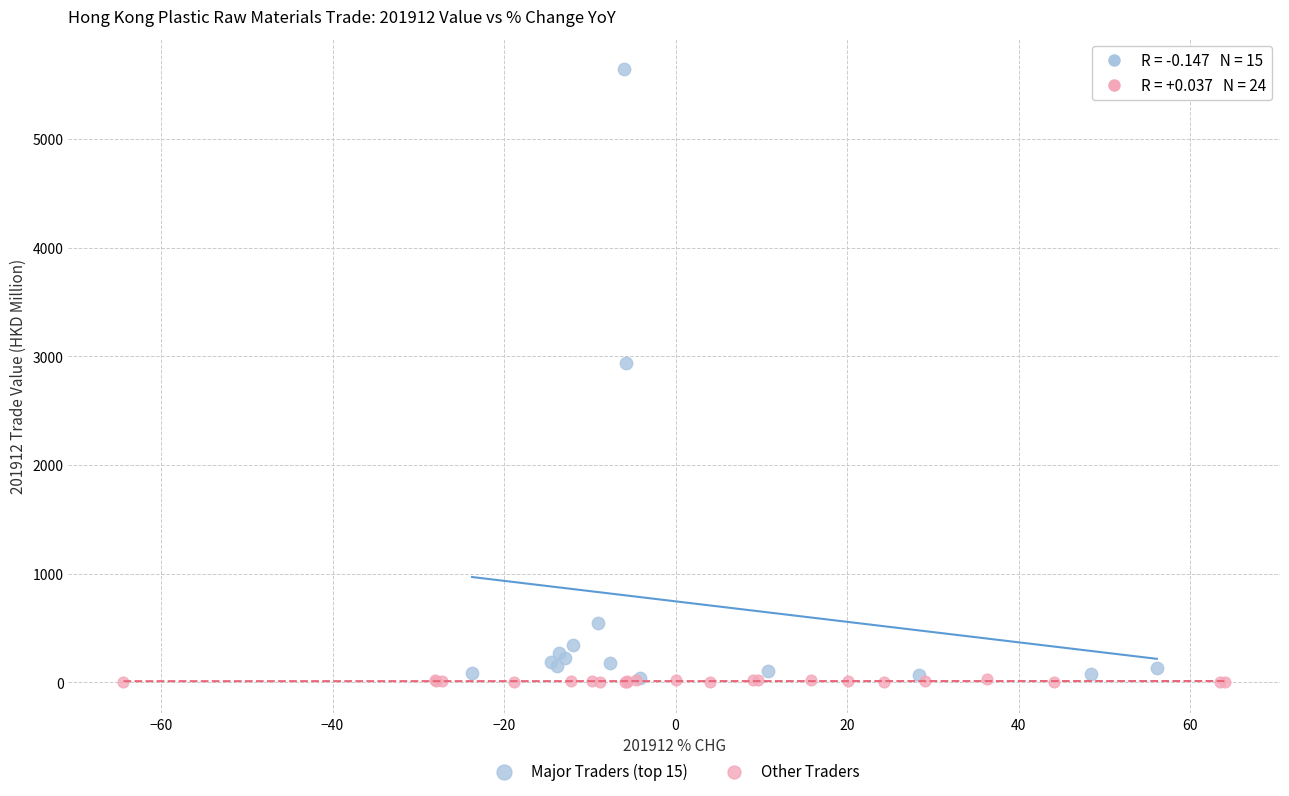

Which series contains the highest Y value?

Major Traders (top 15)